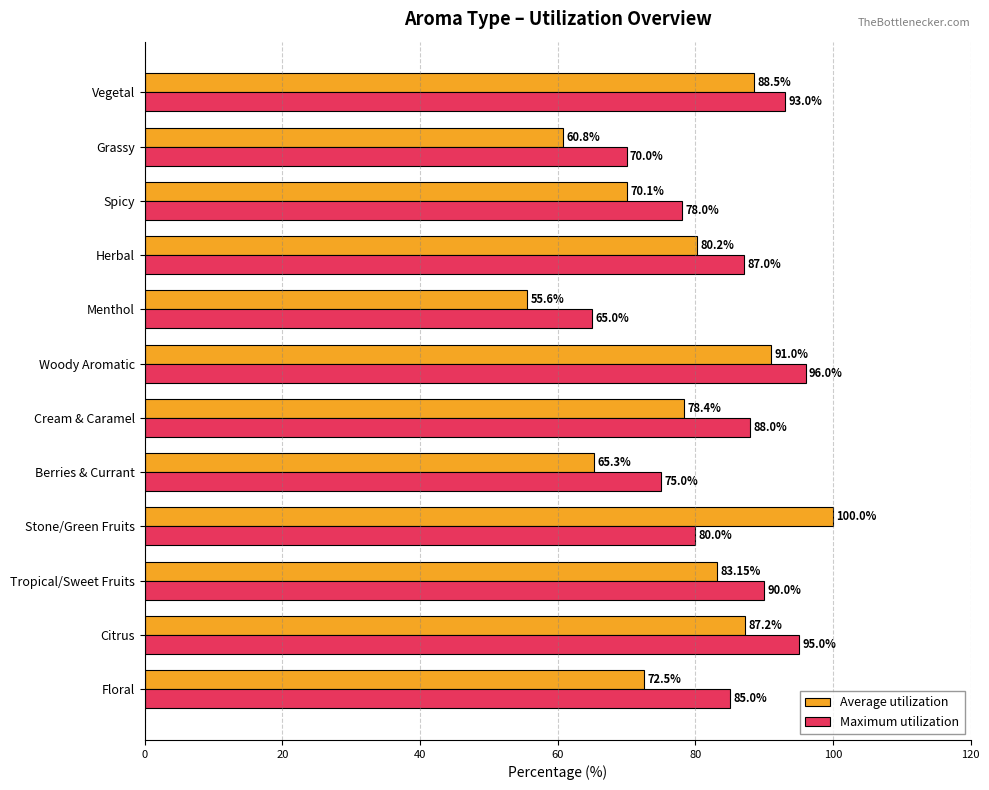

List the series in order of their overall mean, lowest first.

Average utilization, Maximum utilization